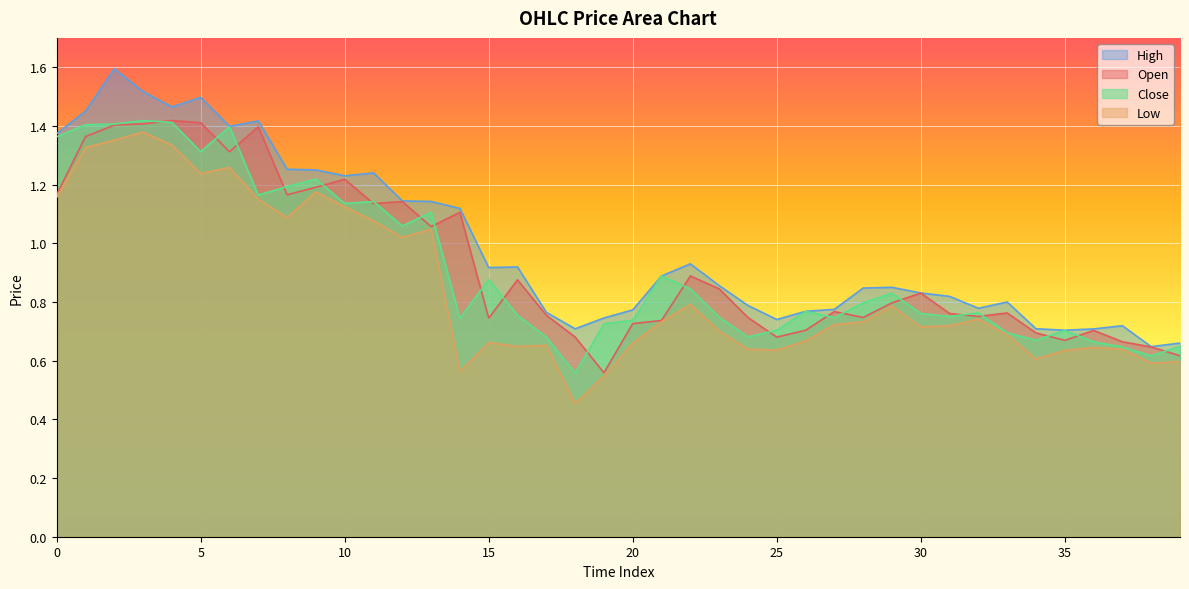

Where is the first local maximum for Low?

3